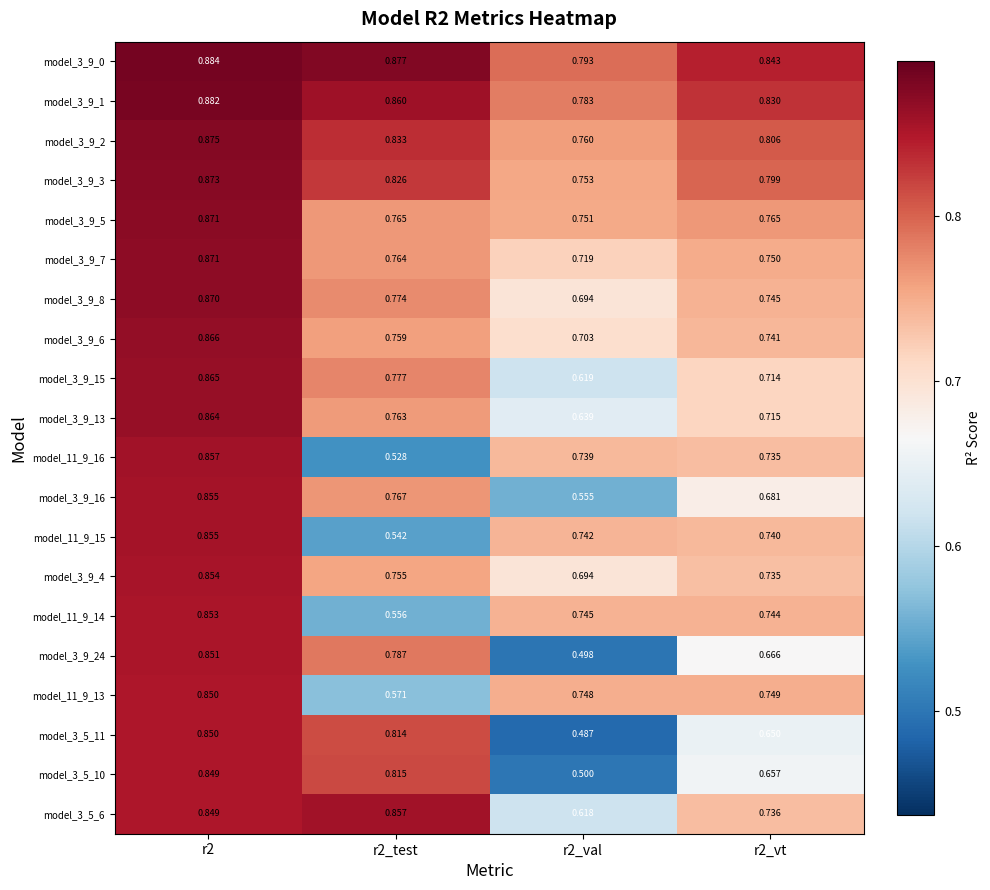

Is the value of model_3_9_15 at r2_test greater than the value of model_3_9_1 at r2_test?

No